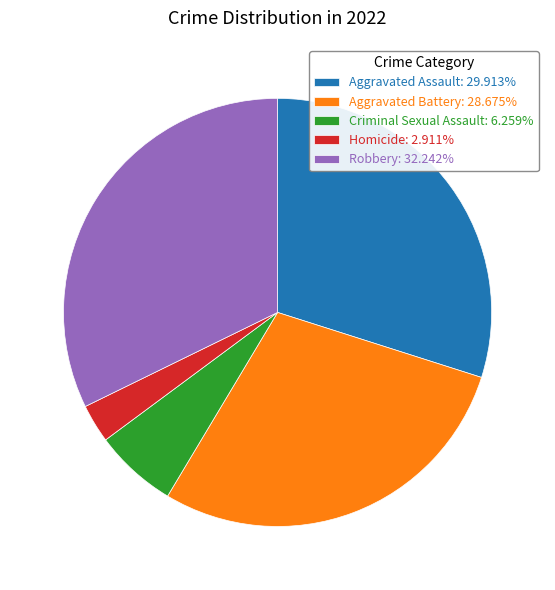

How many slices are in this pie chart?

5